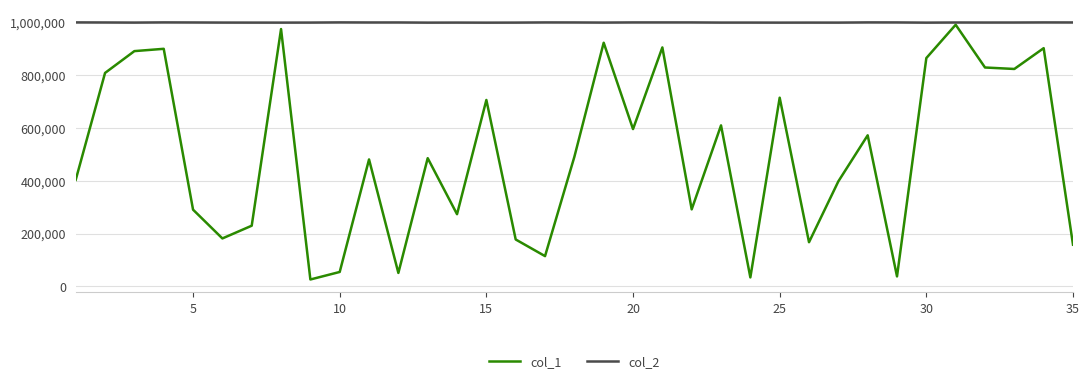

What is the maximum value shown in the chart?

1000997